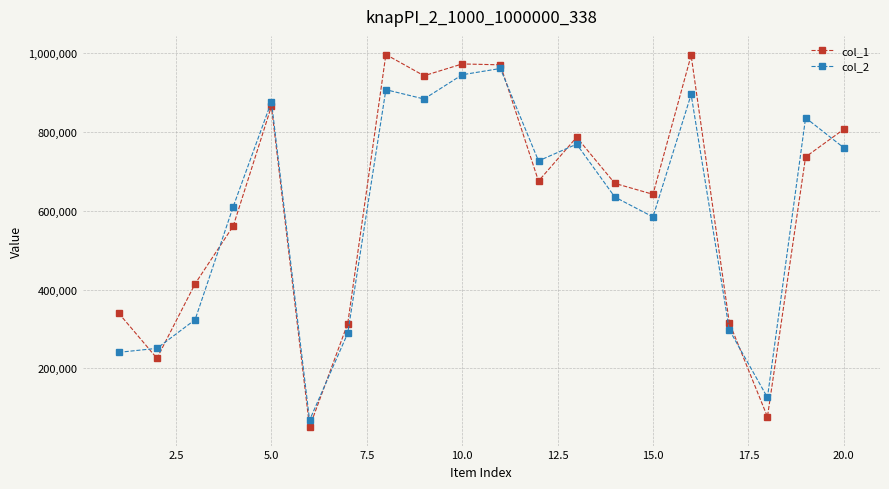

Which series has the largest range (max minus min)?

col_1